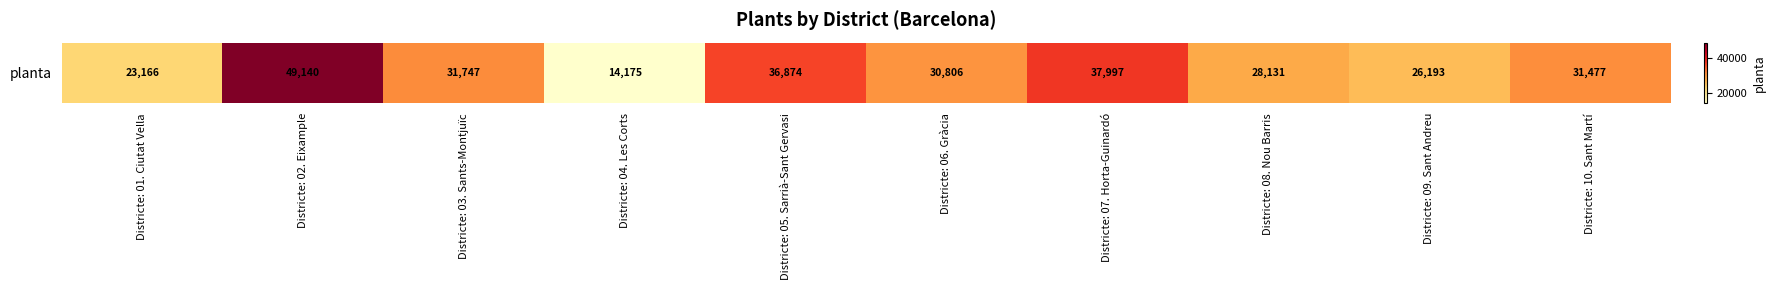

How many values exceed 31477?

4